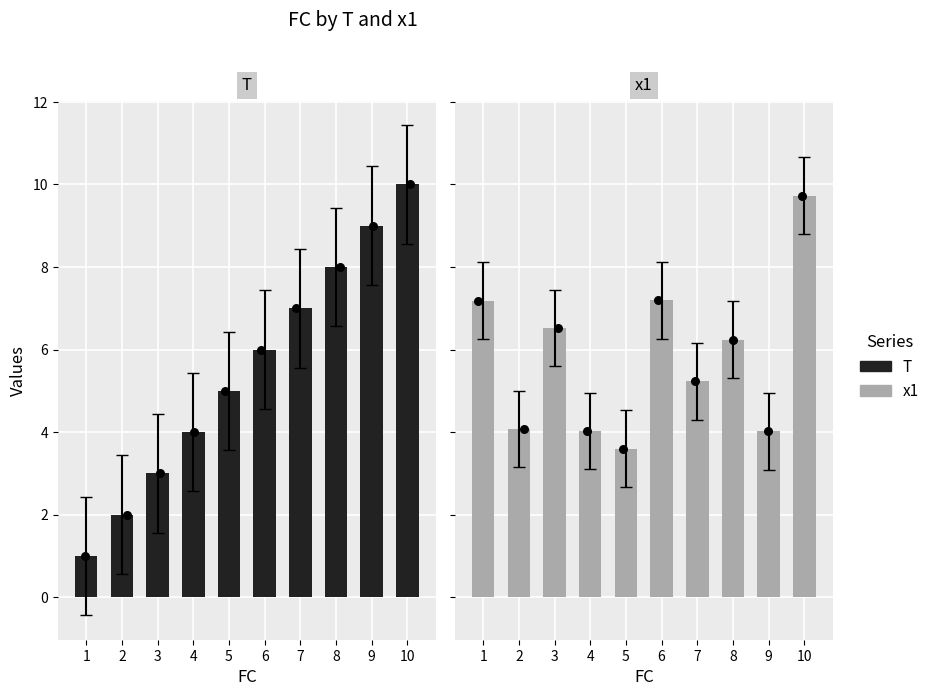

What is the total value across all series at 3?

9.5